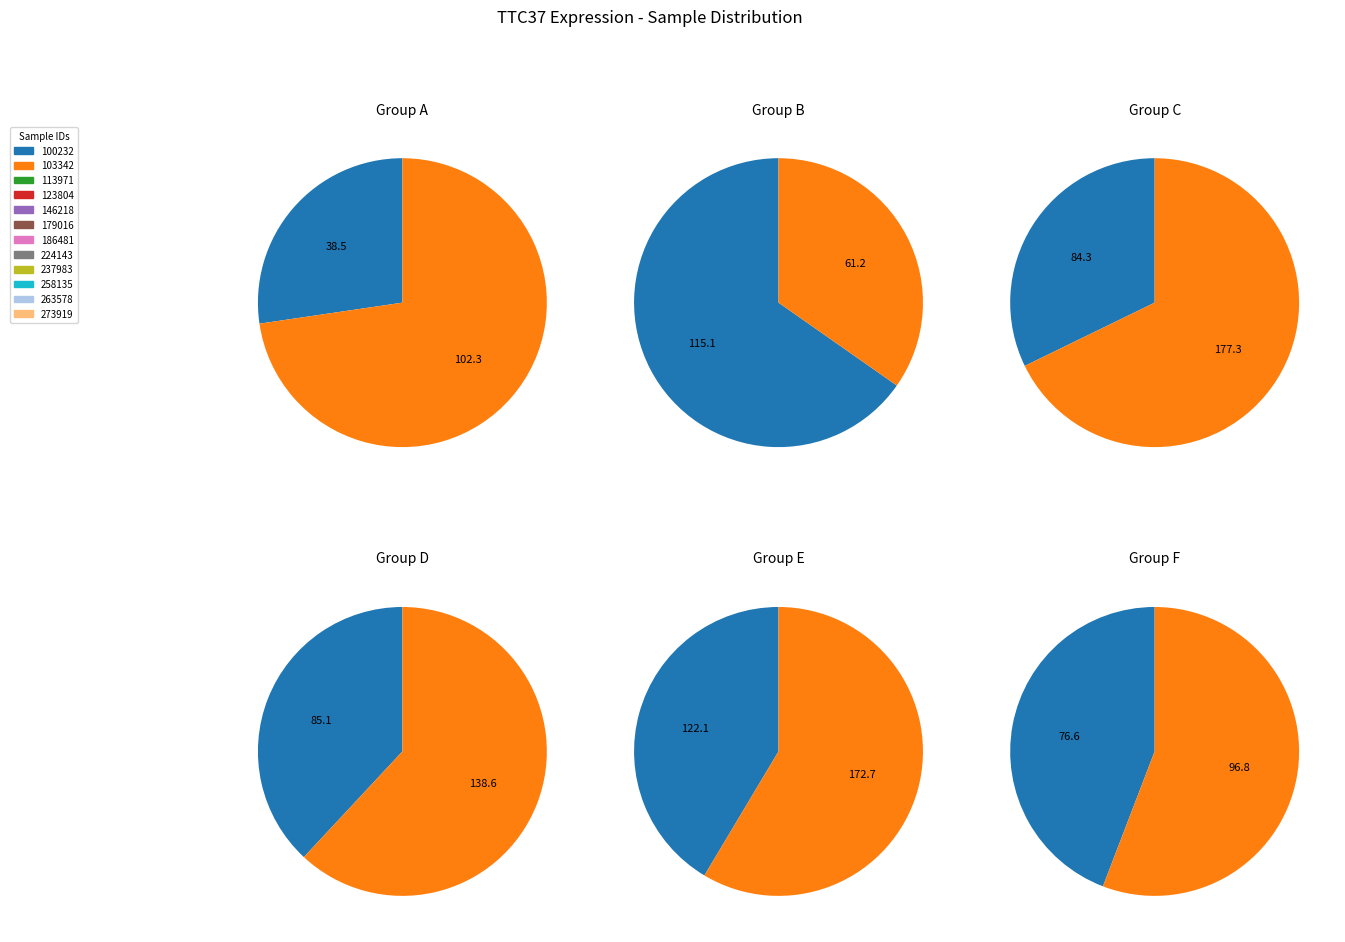

Does 186481 account for over 50% of the chart?

No